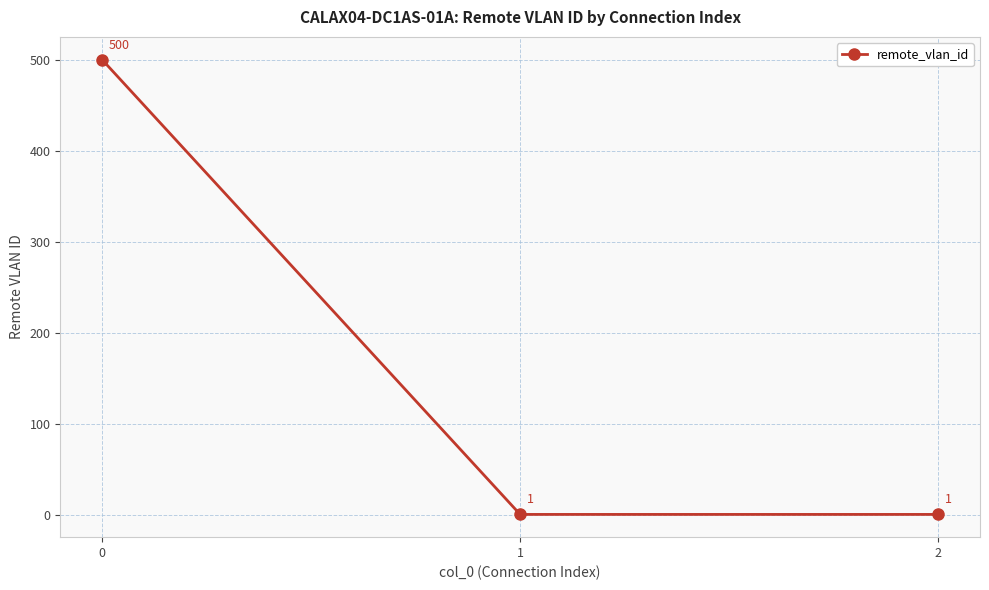

What is the smallest value displayed?

1